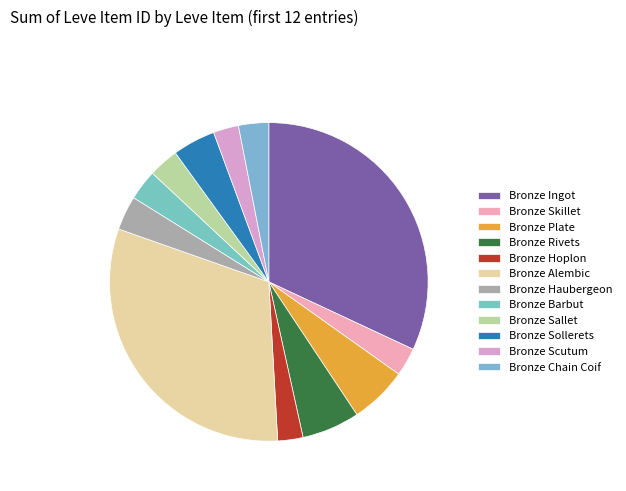

How many segments does this pie chart have?

12